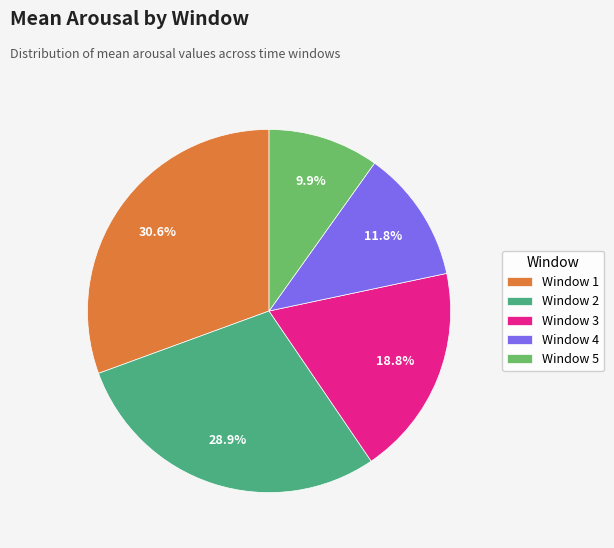

How much of the chart is everything except Window 2?

71.1%